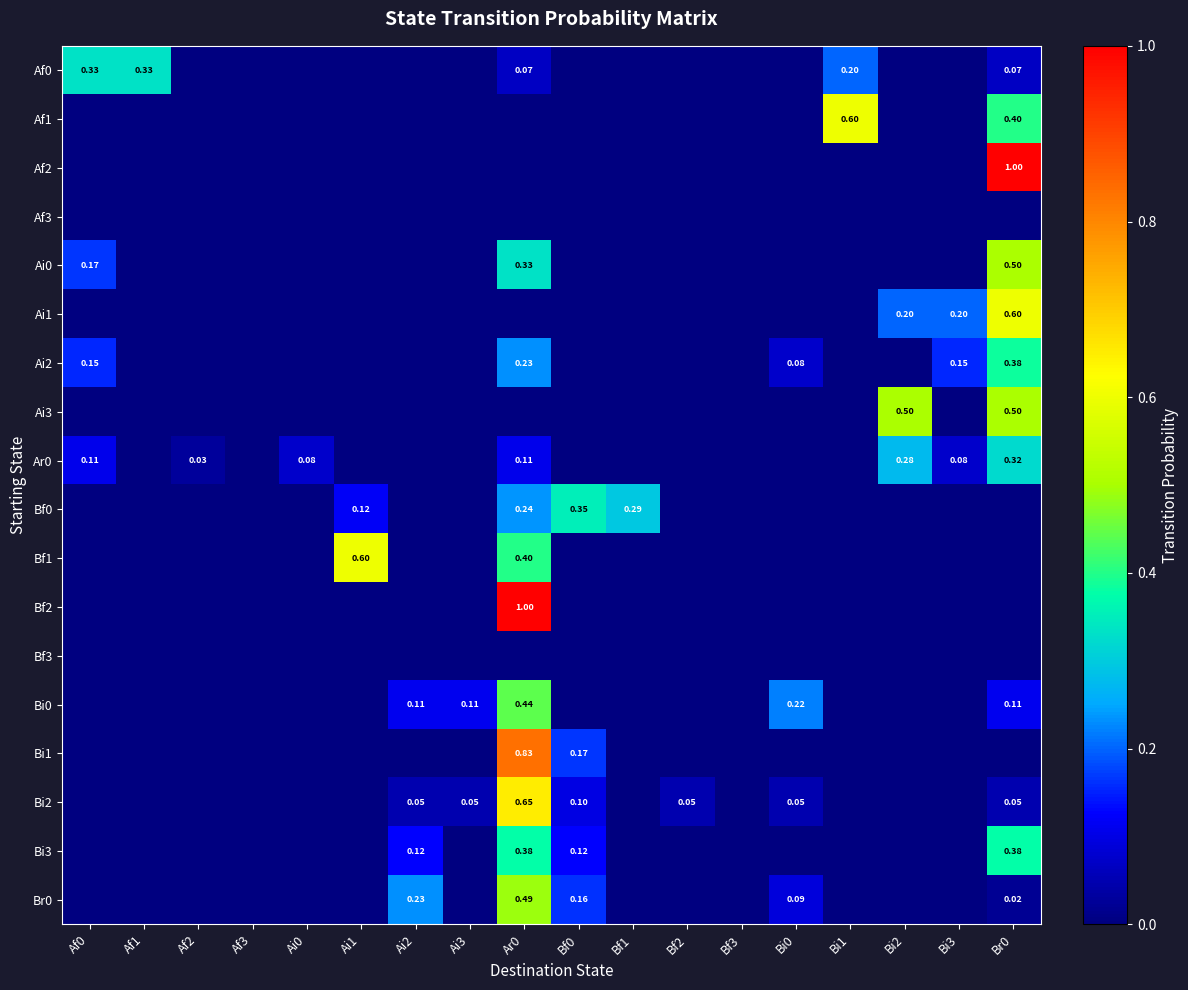

At which label is Ar0 closest to 0?

Af1